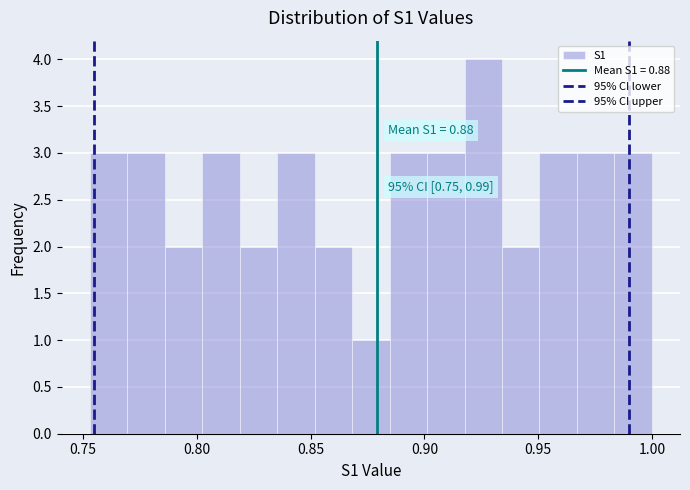

Around what value on the x-axis is the tallest bar? Give the approximate position of its centre, as read against the axis.

0.925